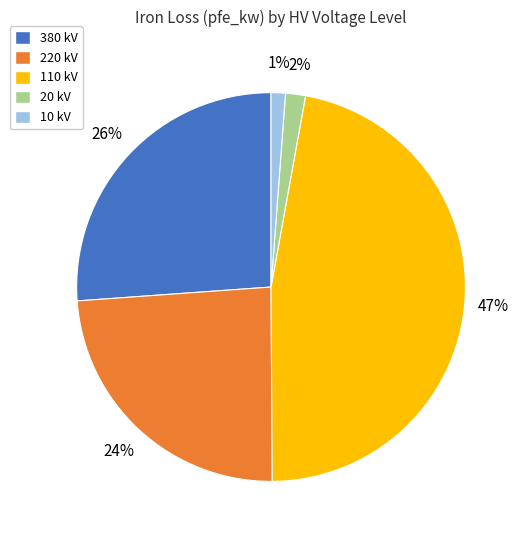

Is there any slice that represents more than half of the pie?

No